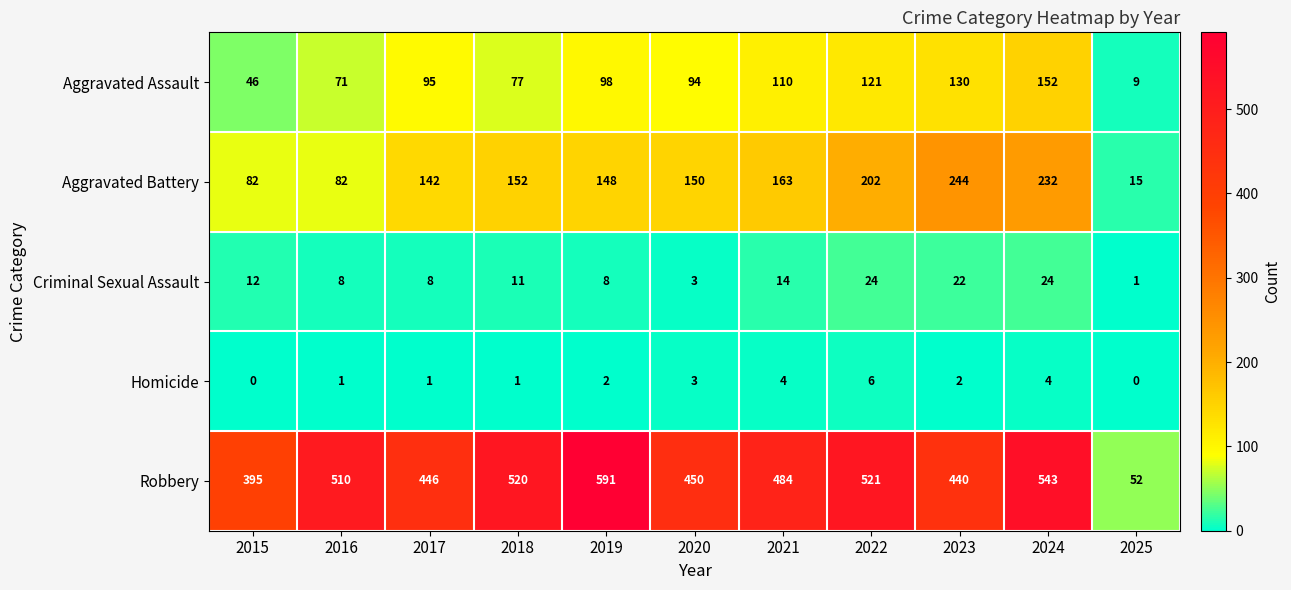

Which series changed the most between 2017 and 2024?

Robbery